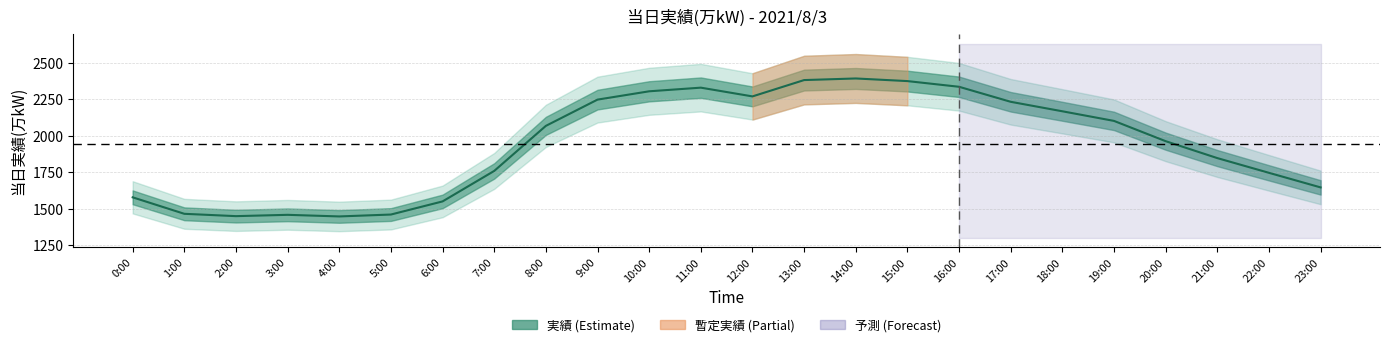

Reading left to right, what are all the values shown in this chart?

0:00=1578	1:00=1465	2:00=1449	3:00=1458	4:00=1447	5:00=1460	6:00=1550	7:00=1759	8:00=2068	9:00=2248	10:00=2305	11:00=2330	12:00=2270	13:00=2382	14:00=2393	15:00=2375	16:00=2336	17:00=2233	18:00=2168	19:00=2102	20:00=1963	21:00=1847	22:00=1746	23:00=1646